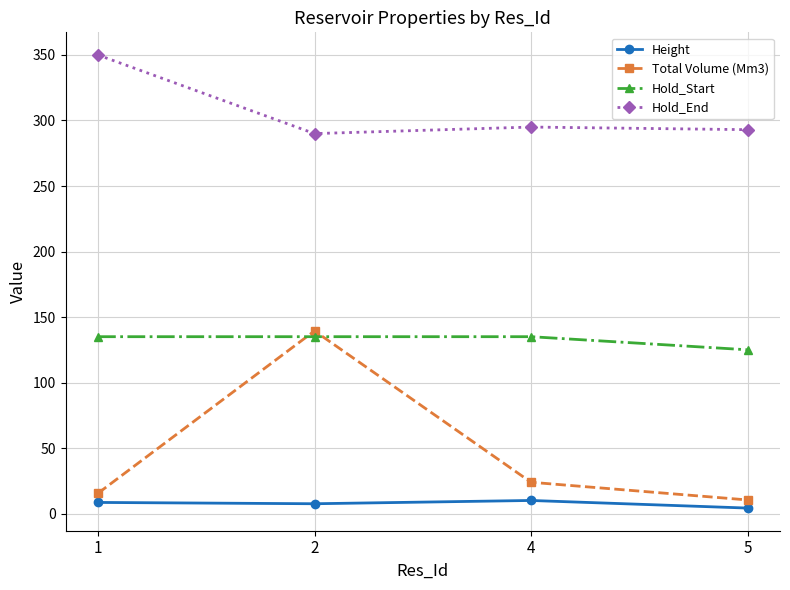

At how many categories does at least one series exceed 106?

4